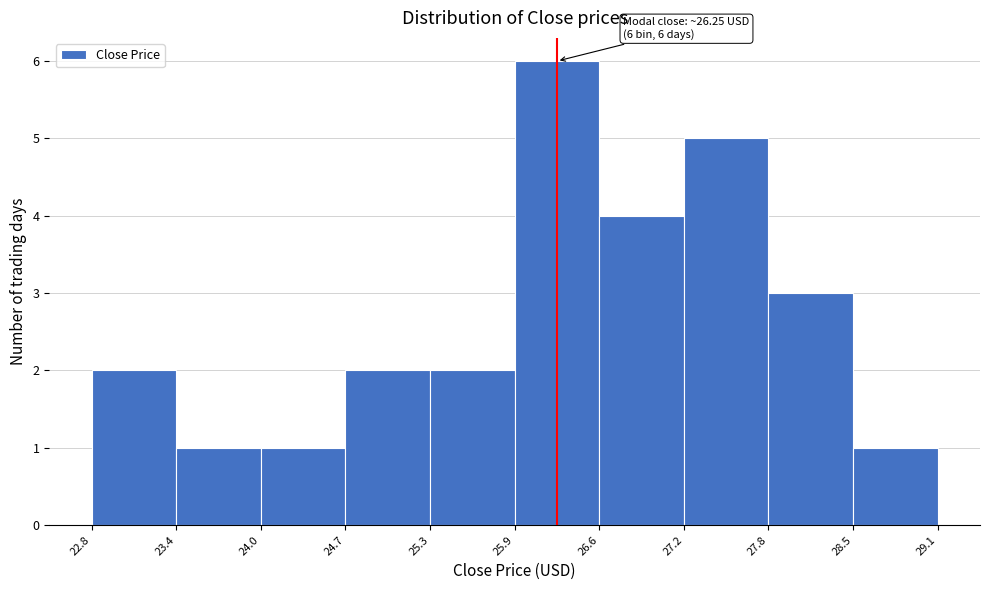

Which range on the x-axis has the tallest bar?

25.9 to 26.6